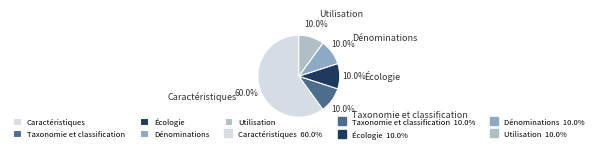

To the nearest percent, what percentage of the pie is Caractéristiques?

60%